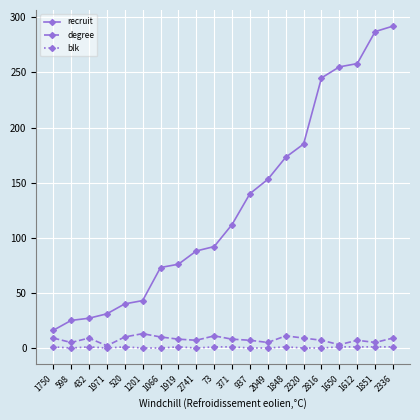

What is the greatest value displayed?

292